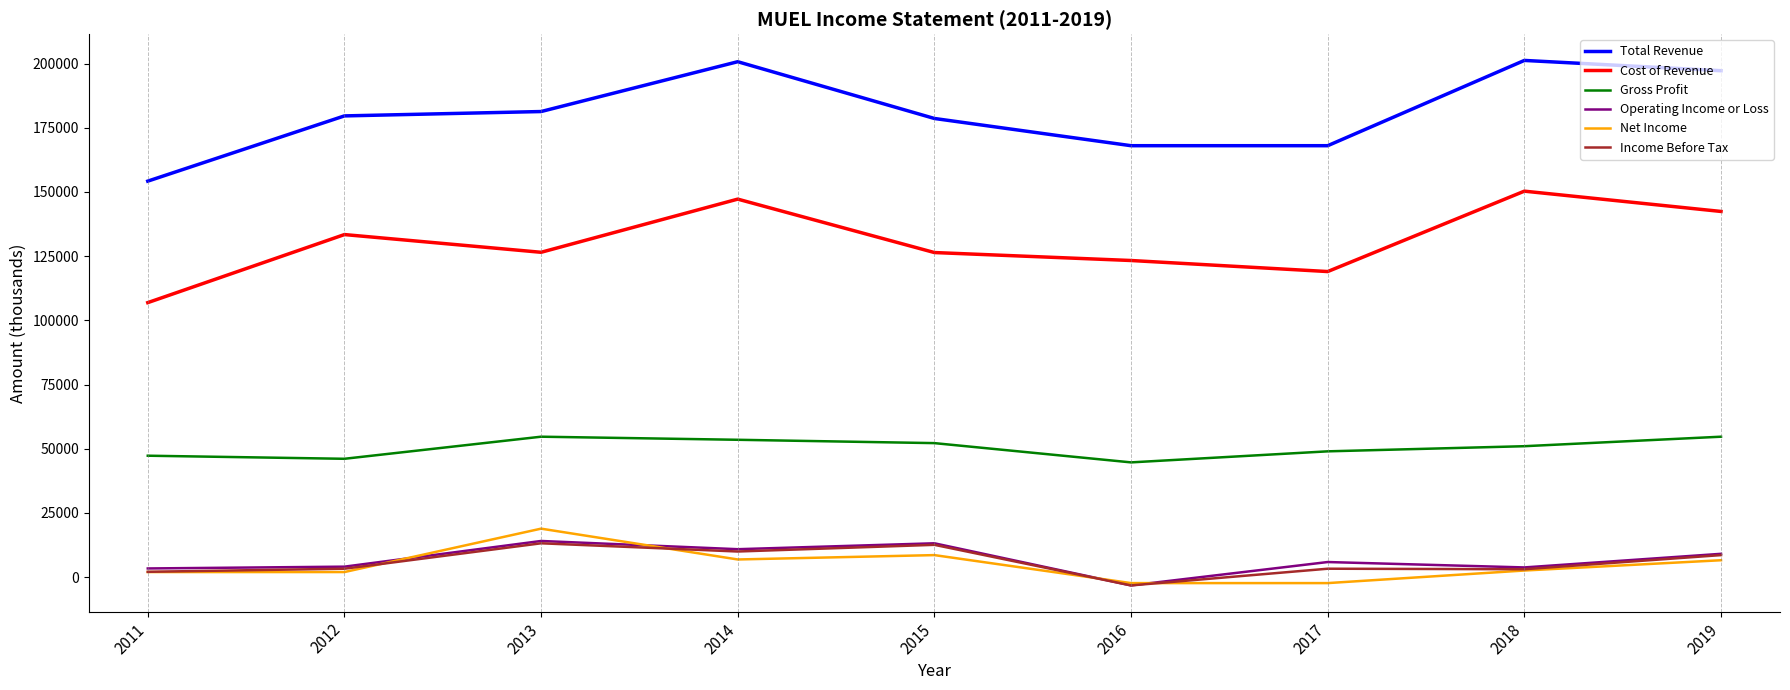

What is the lowest value of the Total Revenue series?

154200